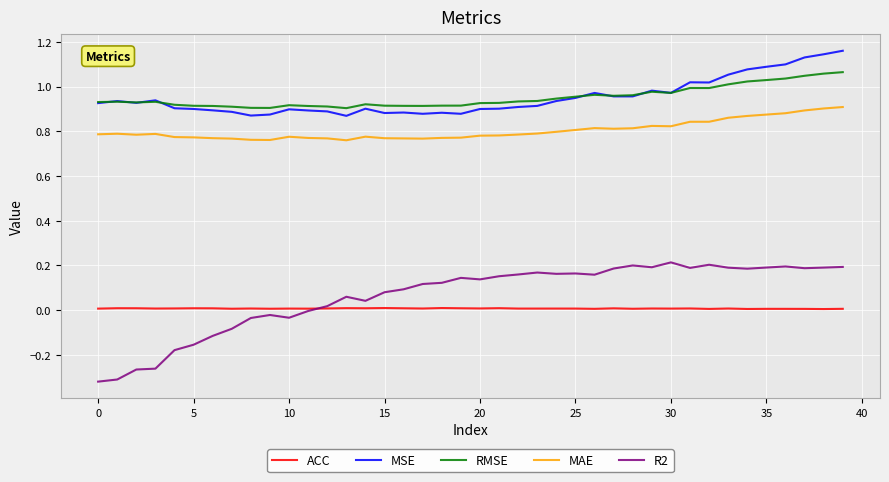

True or false: ACC and MAE cross at least once.

False